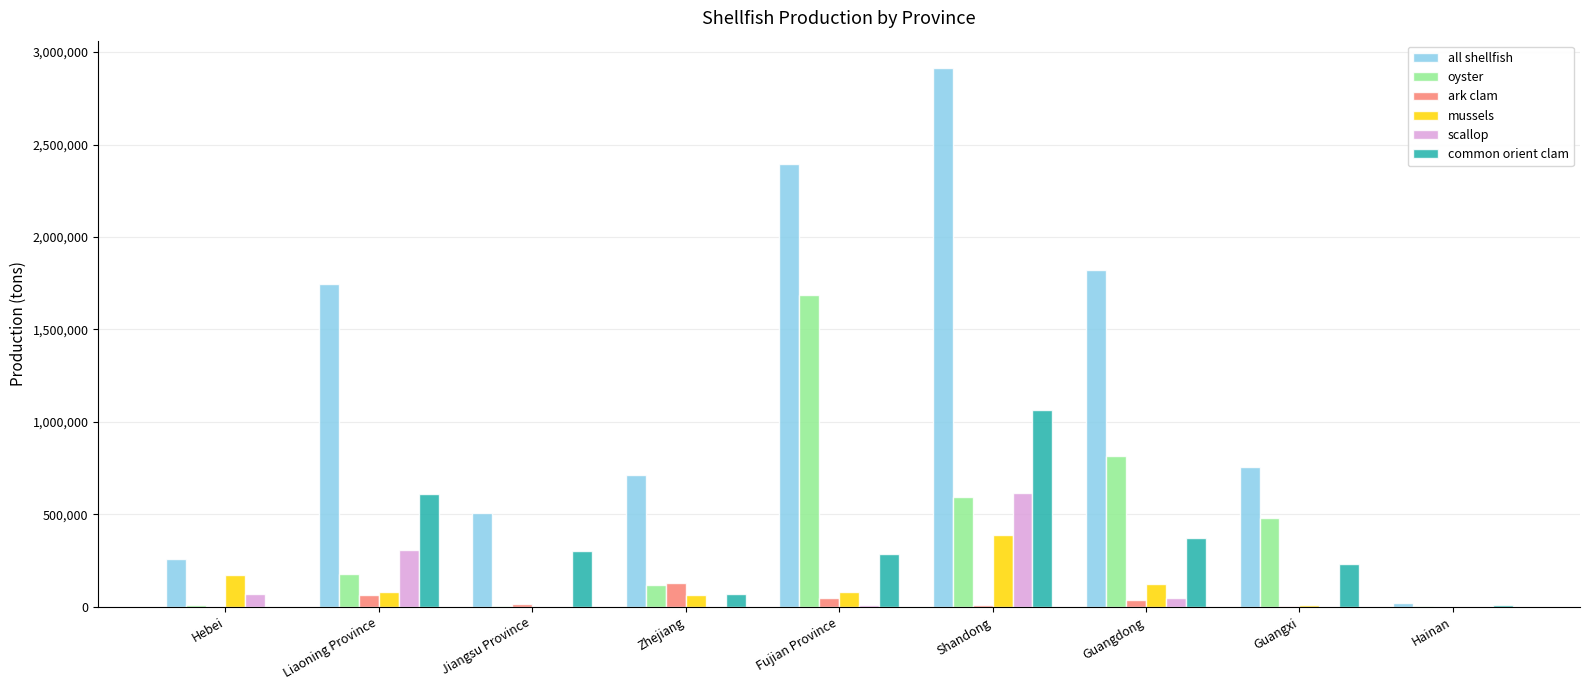

Which series has the largest total across all categories?

all shellfish